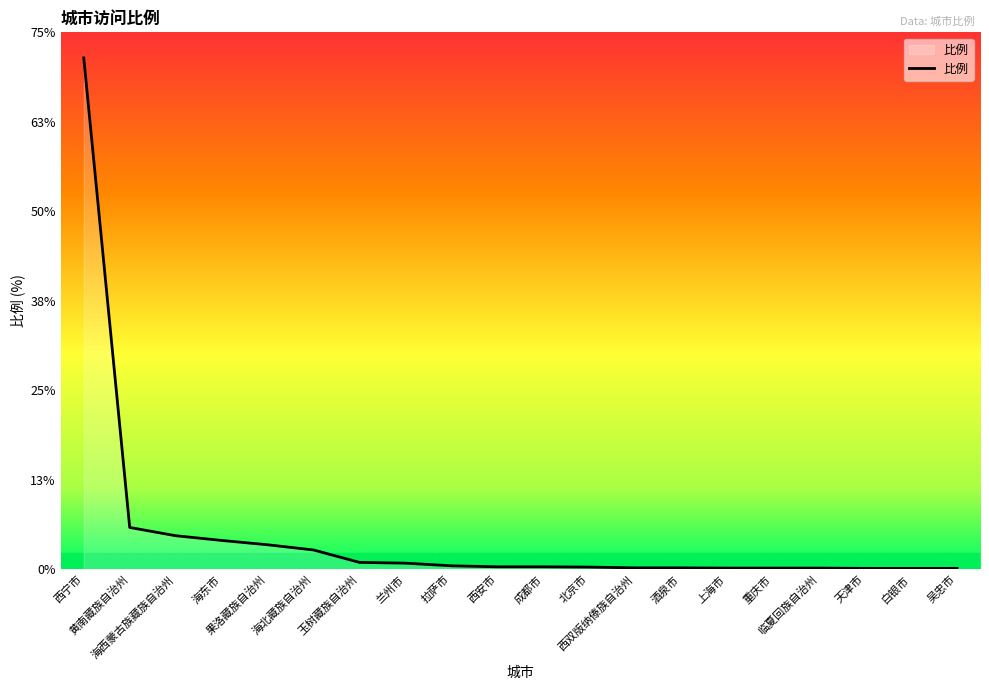

Is it true that the value at 海东市 is 4.1?

True